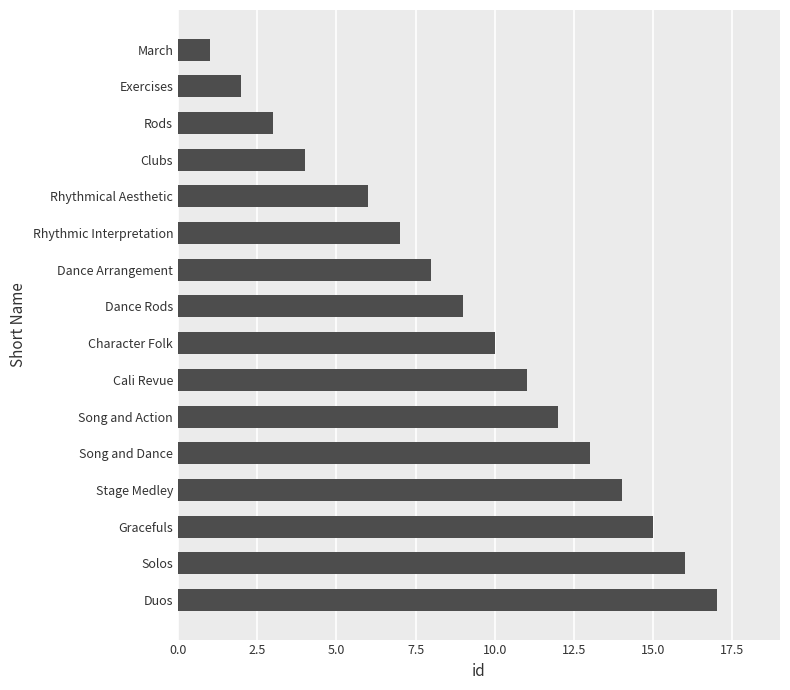

Which category has the highest value across all series?

Duos